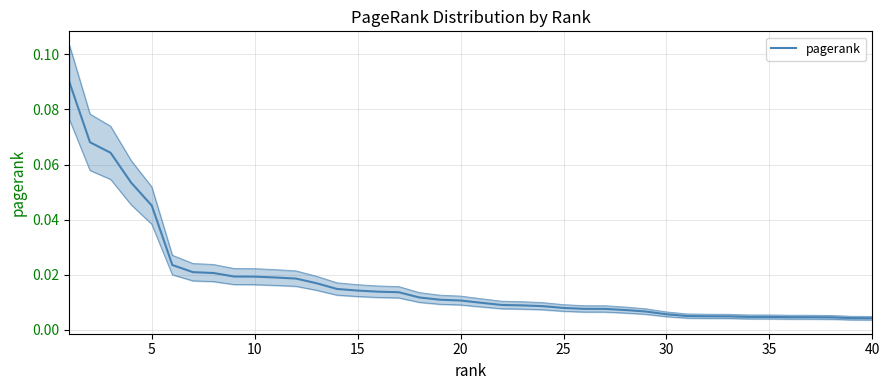

Does the chart display data point markers on the line(s)?

No